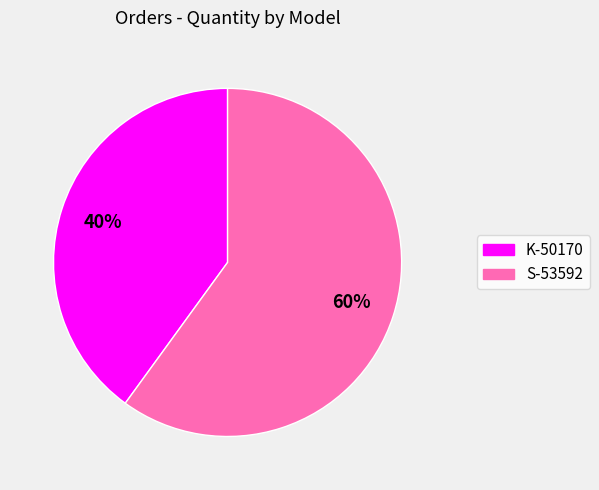

The S-53592 slice represents 60% of the pie. True or false?

True